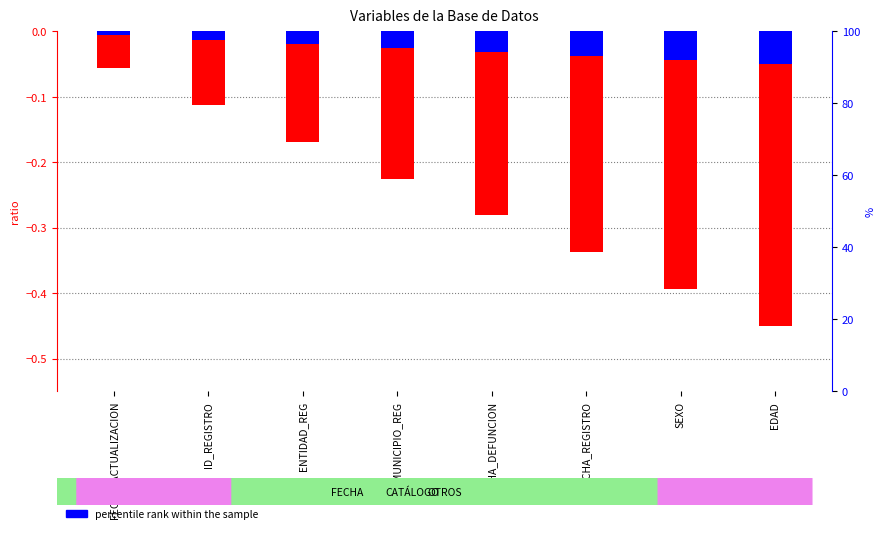

What is the approximate value at FECHA_REGISTRO?

-0.3